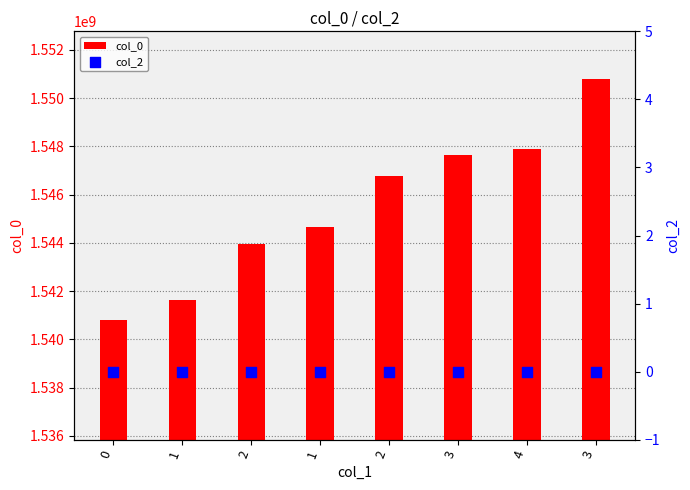

What are all the series names shown in the legend?

col_0, col_2